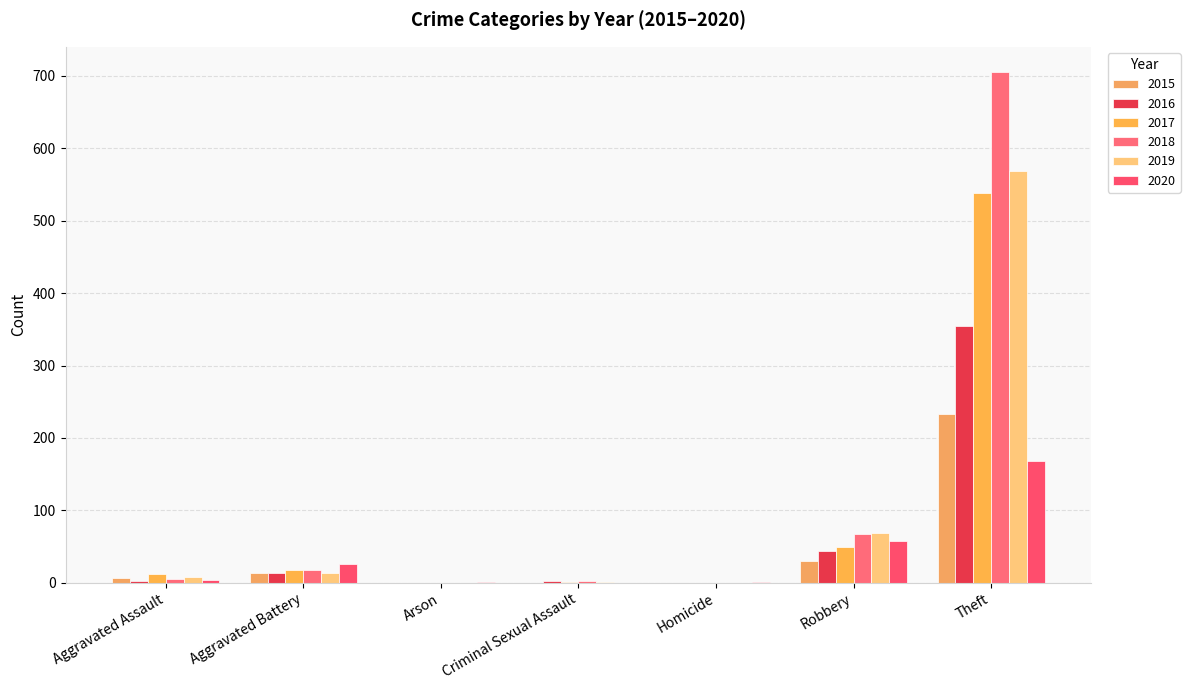

What is the sum of the 2017 values at Robbery and Aggravated Battery?

66